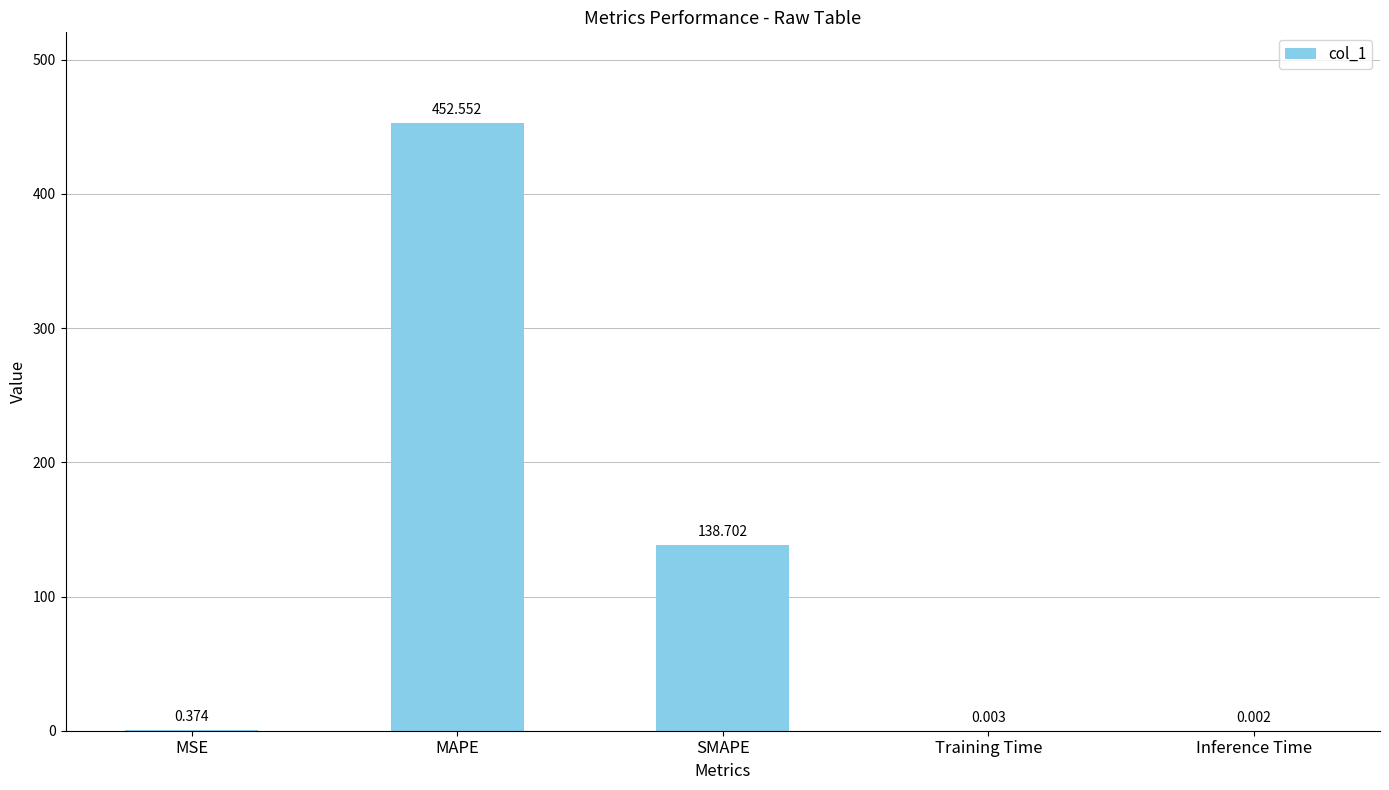

What is the maximum value shown in the chart?

452.6